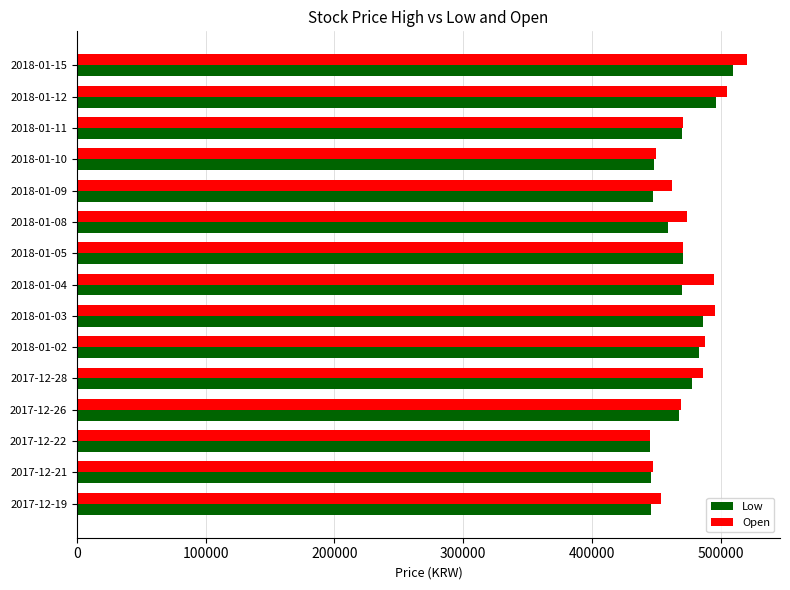

Which series has the largest total across all categories?

Open